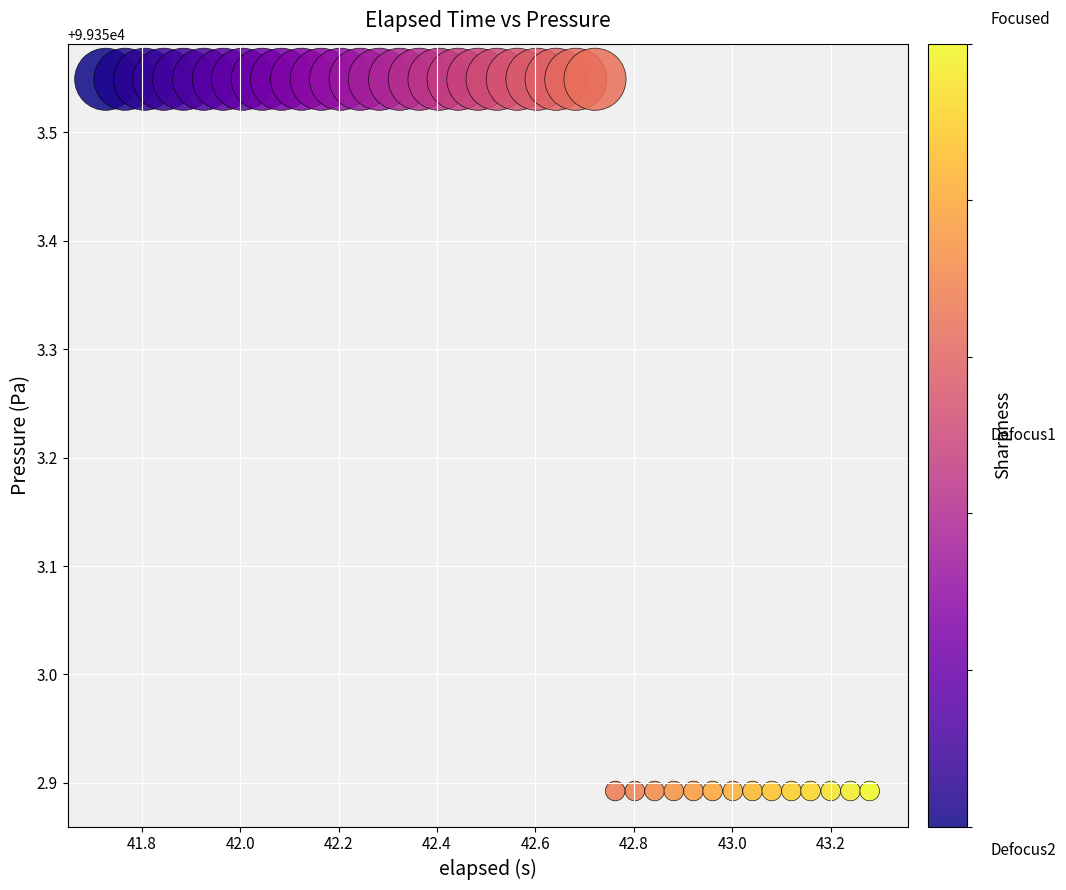

What is the range of X values (max minus min)?

1.6